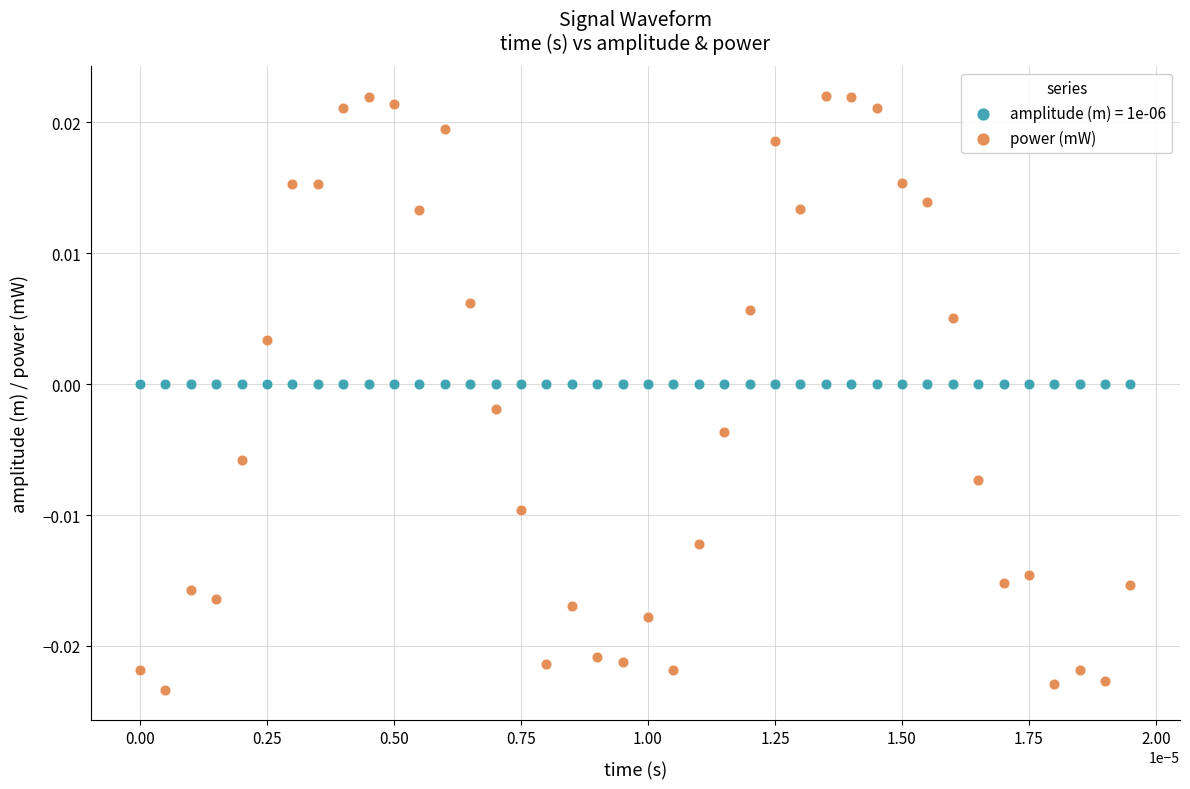

Which series has the widest spread of Y values?

power (mW)